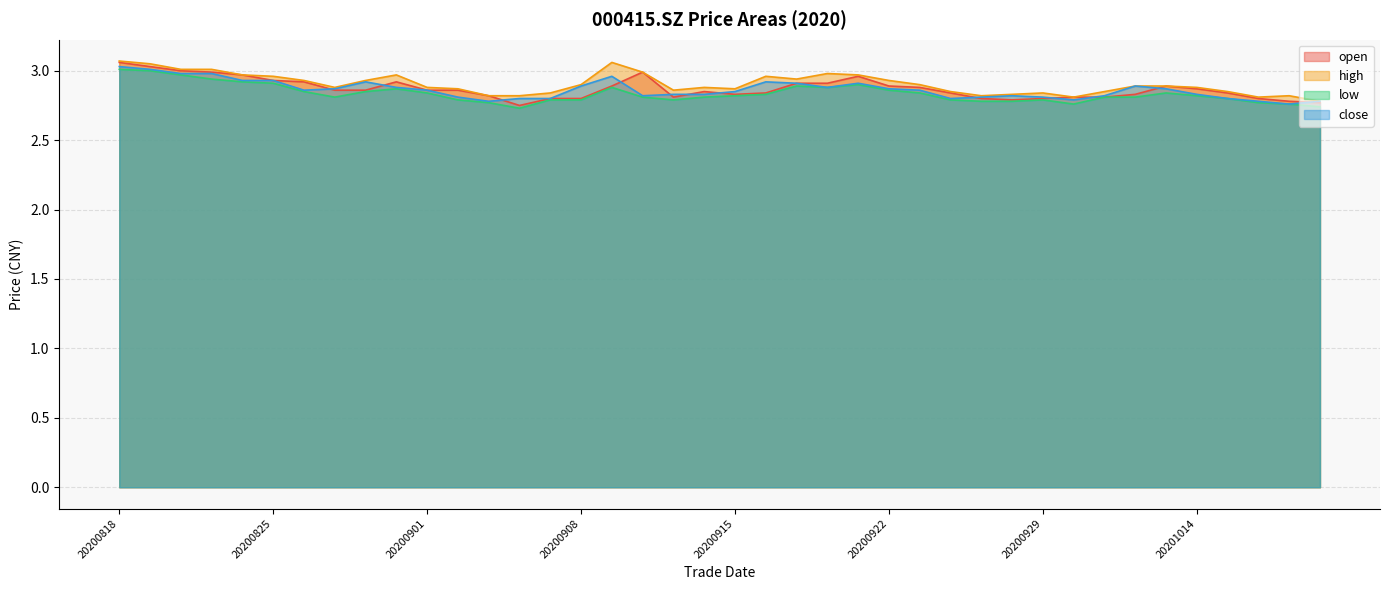

Which series has the widest spread of values?

open